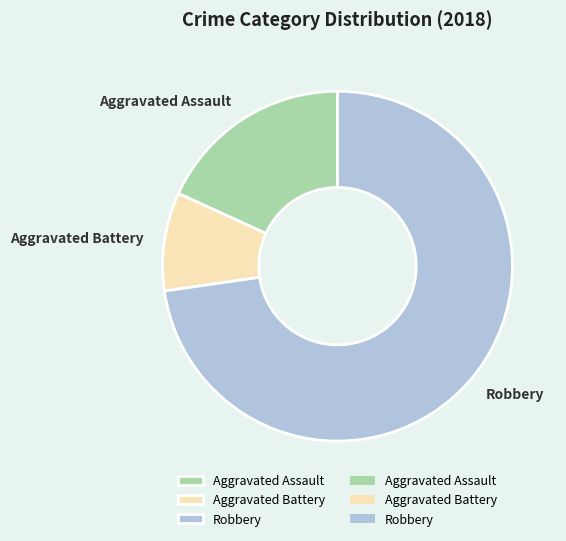

What is the largest slice in the pie chart?

Robbery